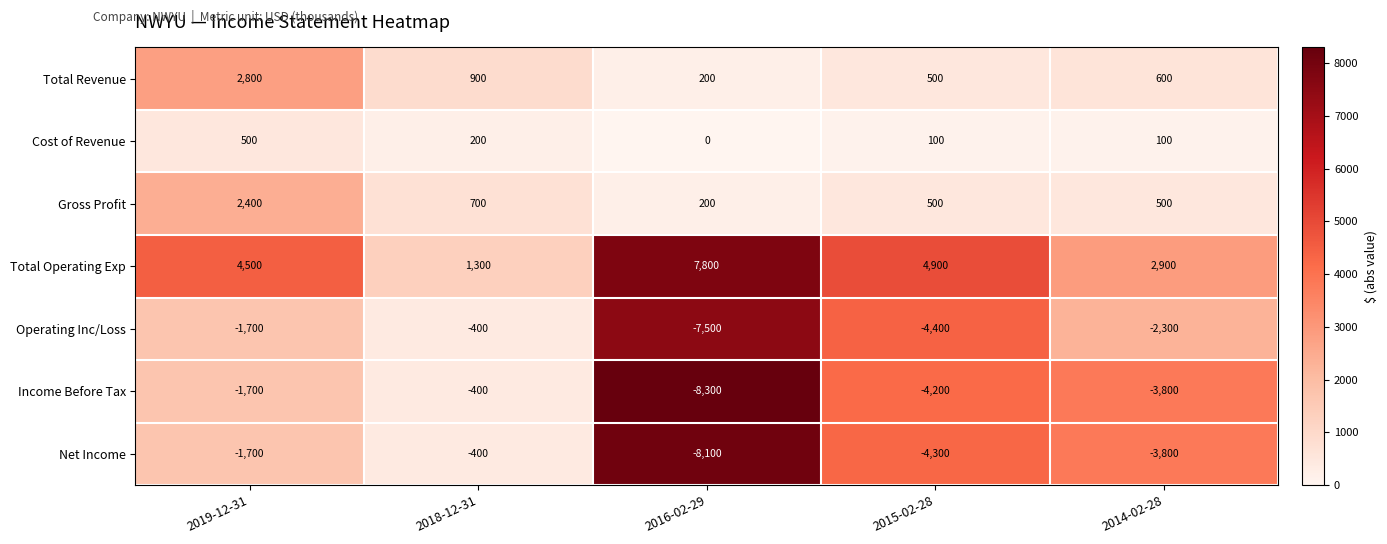

The Net Income series shows -1700 at 2019-12-31. True or false?

True